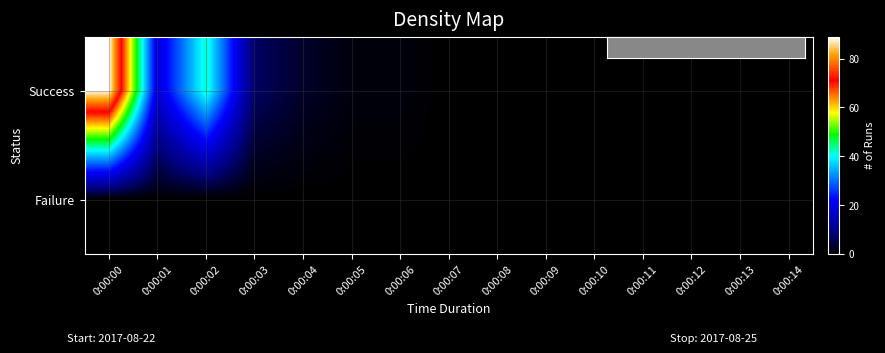

List the series in order of their peak value, lowest first.

Failure, Success